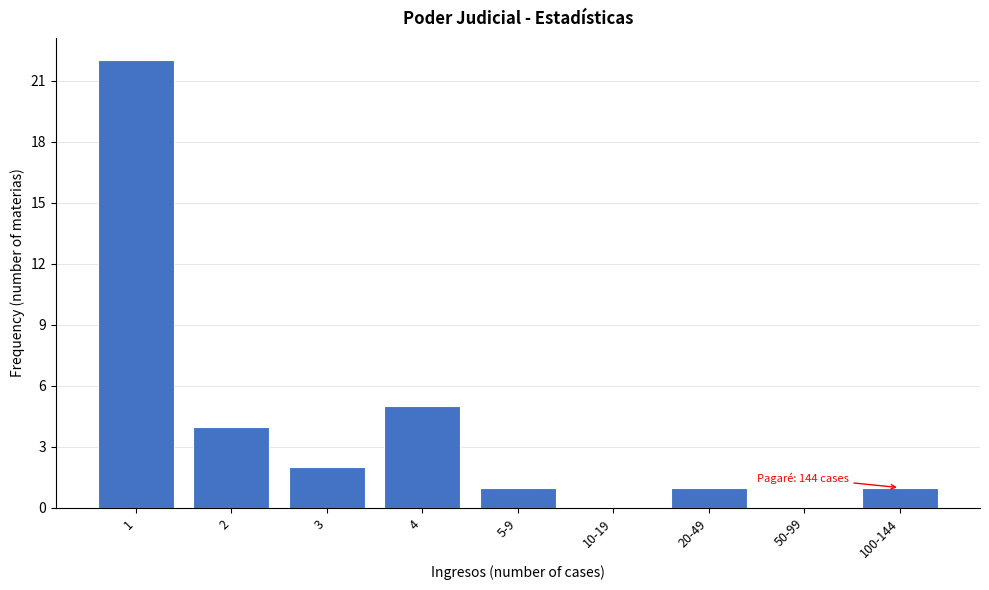

Reading right to left, list all the values displayed in this chart.

100-144=1	50-99=0	20-49=1	10-19=0	5-9=1	4=5	3=2	2=4	1=22